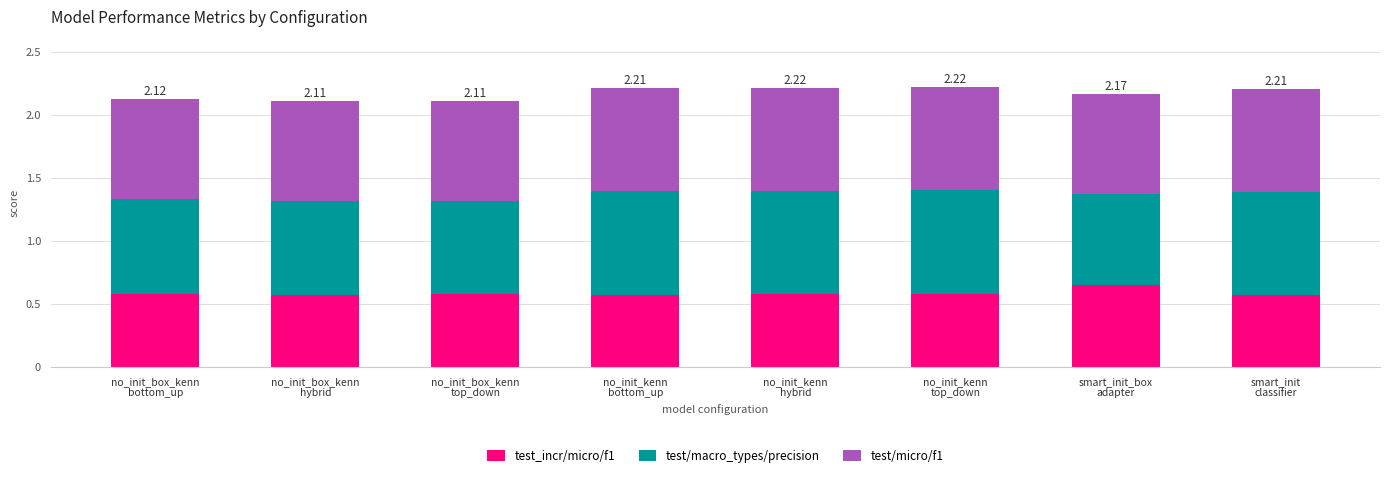

Rank the series by their maximum value, from lowest to highest.

test_incr/micro/f1, test/micro/f1, test/macro_types/precision